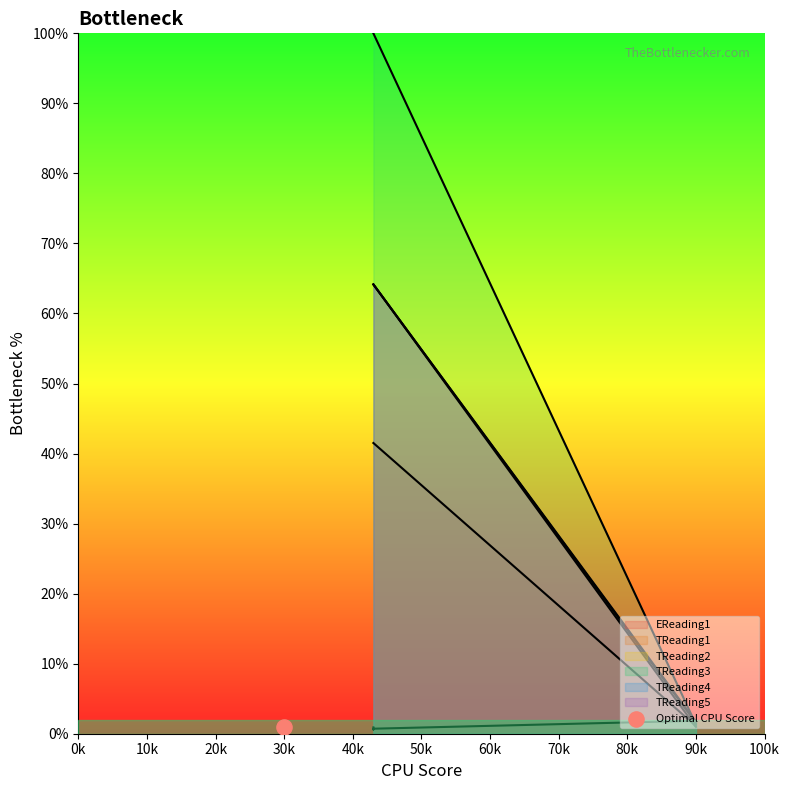

Which series contains the highest Y value?

TReading4